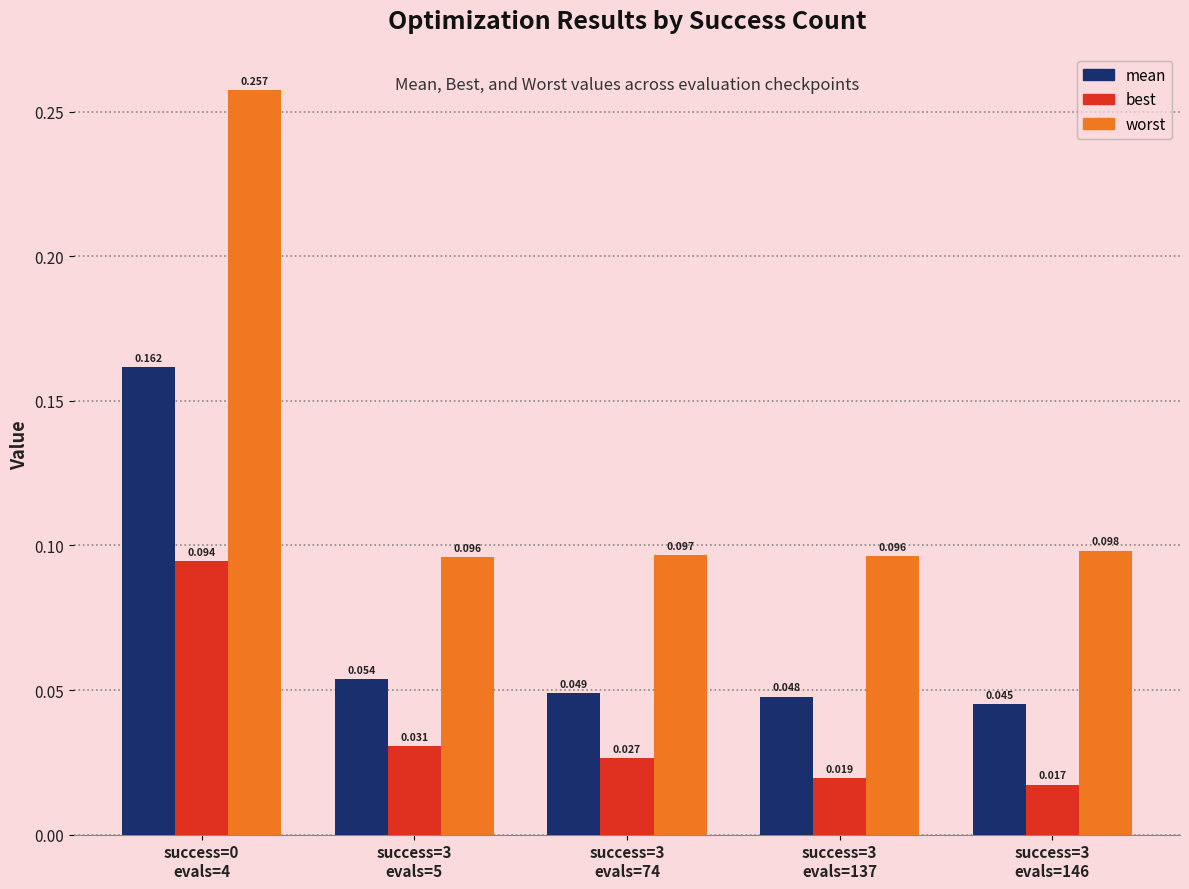

Which series has the widest spread of values?

worst